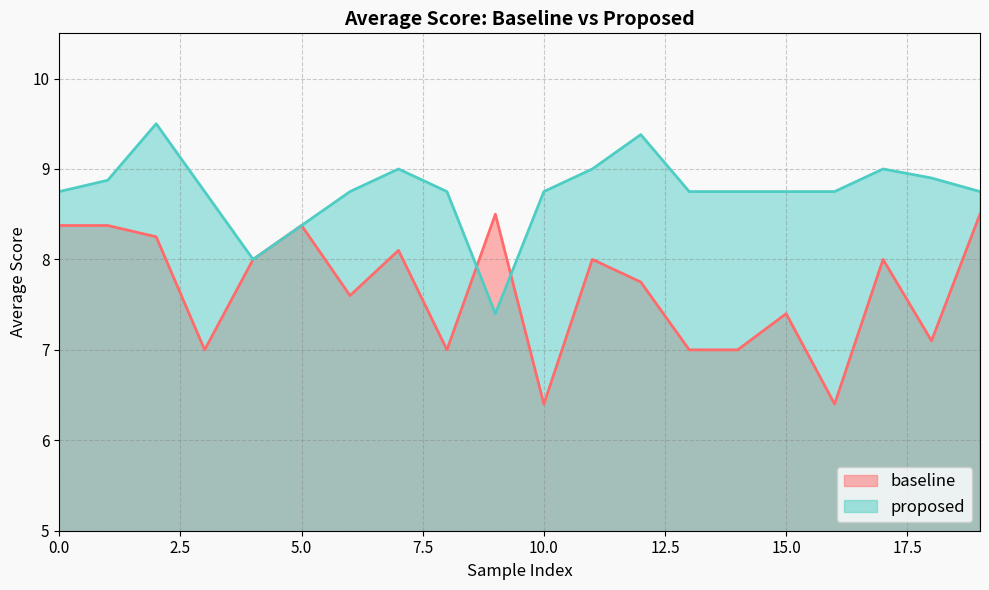

Is it true that proposed equals 2.5 at 0.0?

False